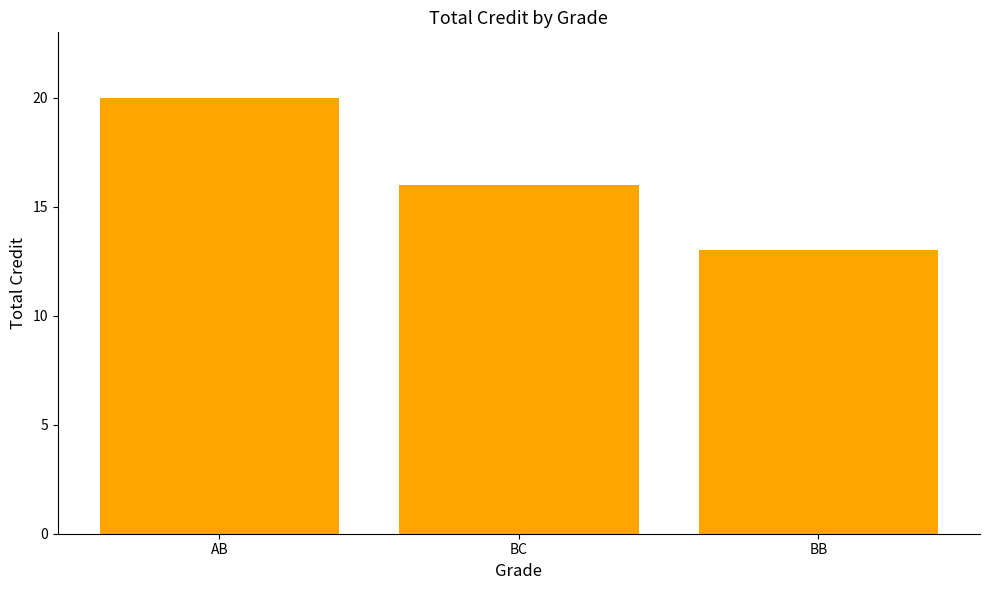

At which label is the value closest to 16?

BC